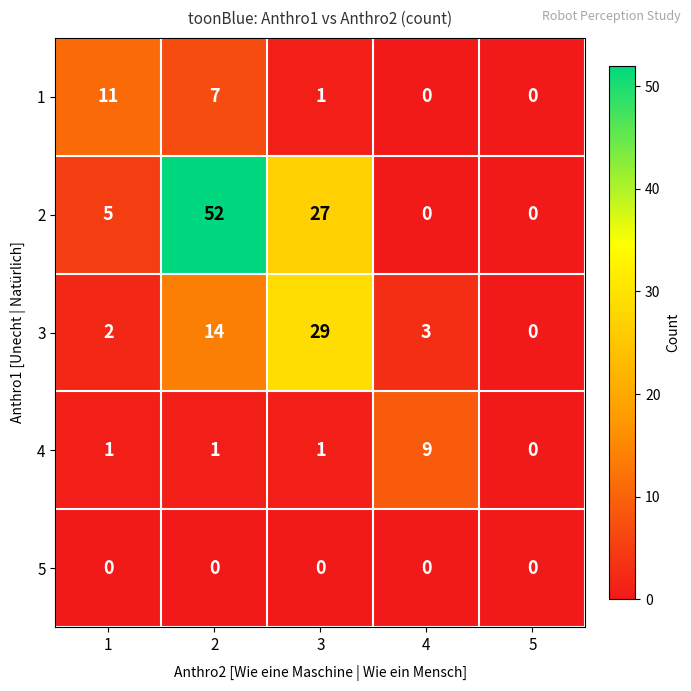

The 2 series shows 8 at 1. True or false?

False